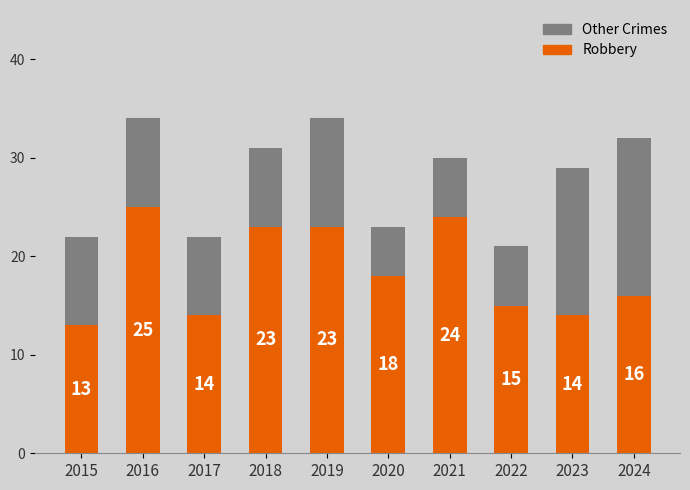

Is it true that Robbery equals 7 at 2020?

False